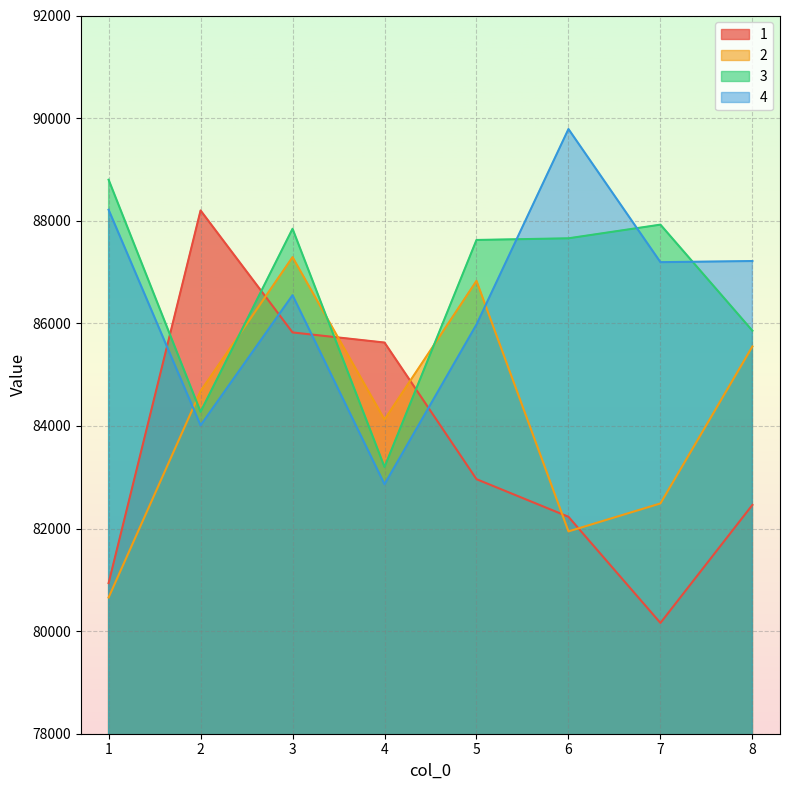

Reading left to right, what are all the values shown in this chart?

1: 1=80936.1	2=88199.7	3=85822.2	4=85624.7	5=82961.8	6=82228.6	7=80159.1	8=82459.8
2: 1=80656.0	2=84678.2	3=87289.7	4=84123.9	5=86827.5	6=81944.0	7=82489.0	8=85548.9
3: 1=88799.4	2=84274.9	3=87842.9	4=83199.2	5=87624.4	6=87656.9	7=87923.1	8=85855.9
4: 1=88213.7	2=84010.7	3=86548.0	4=82862.5	5=85976.2	6=89786.9	7=87191.7	8=87213.8